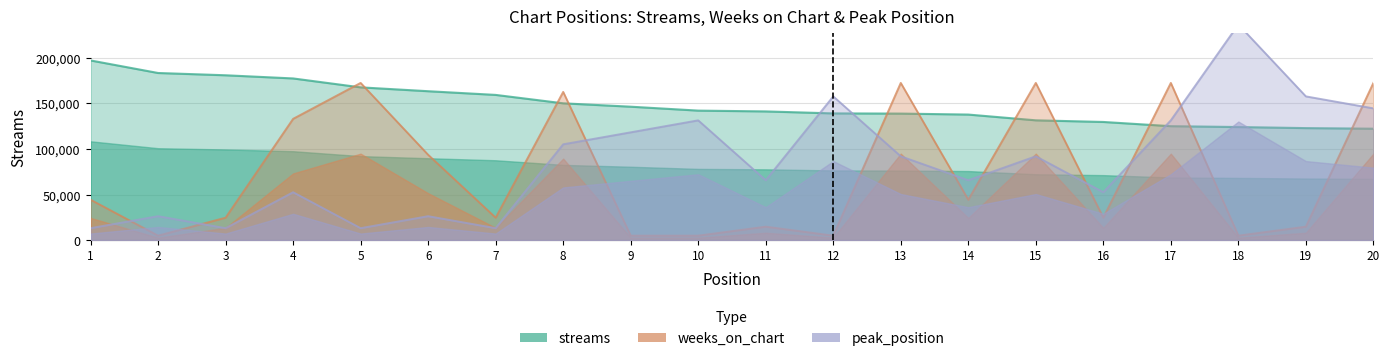

How many data points does each series have?

20